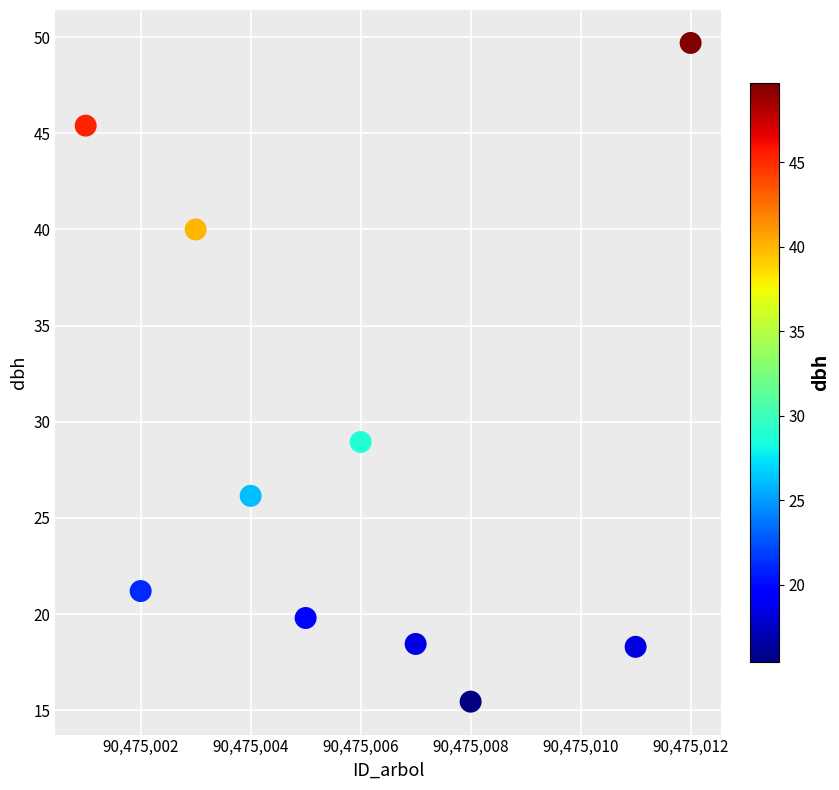

What is the average Y value?

28.3